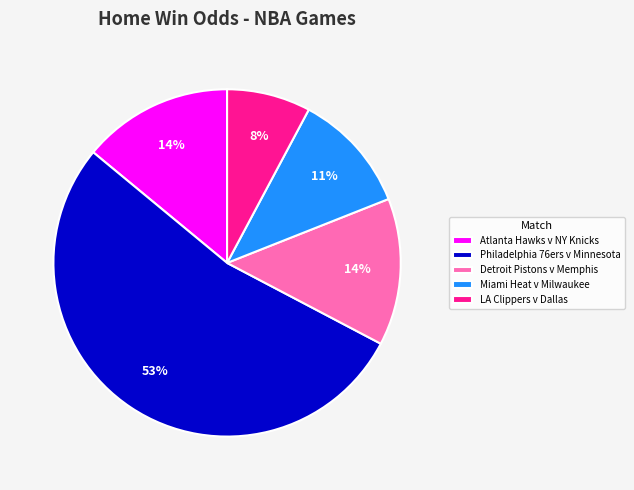

Between LA Clippers v Dallas and Atlanta Hawks v NY Knicks, which is larger?

Atlanta Hawks v NY Knicks